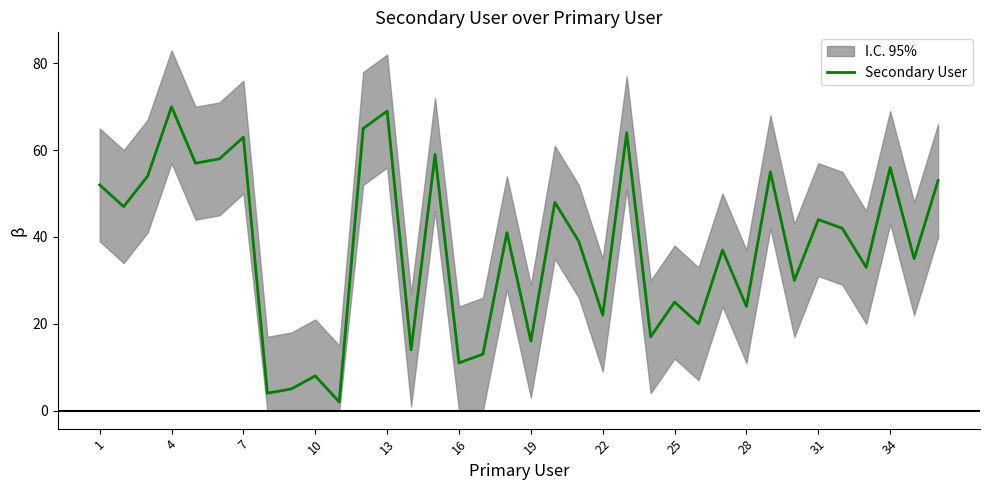

Is this an area chart (filled region under the line)?

No